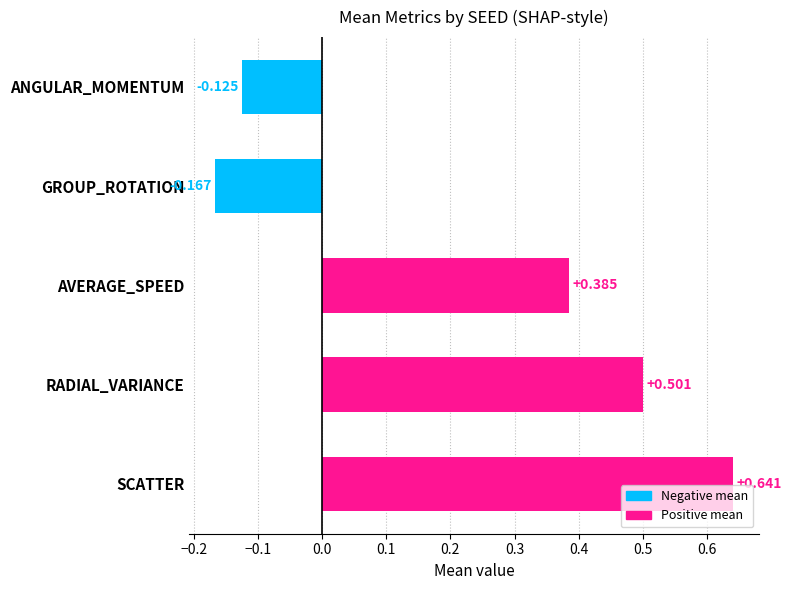

Which has a higher value, ANGULAR_MOMENTUM or AVERAGE_SPEED?

AVERAGE_SPEED